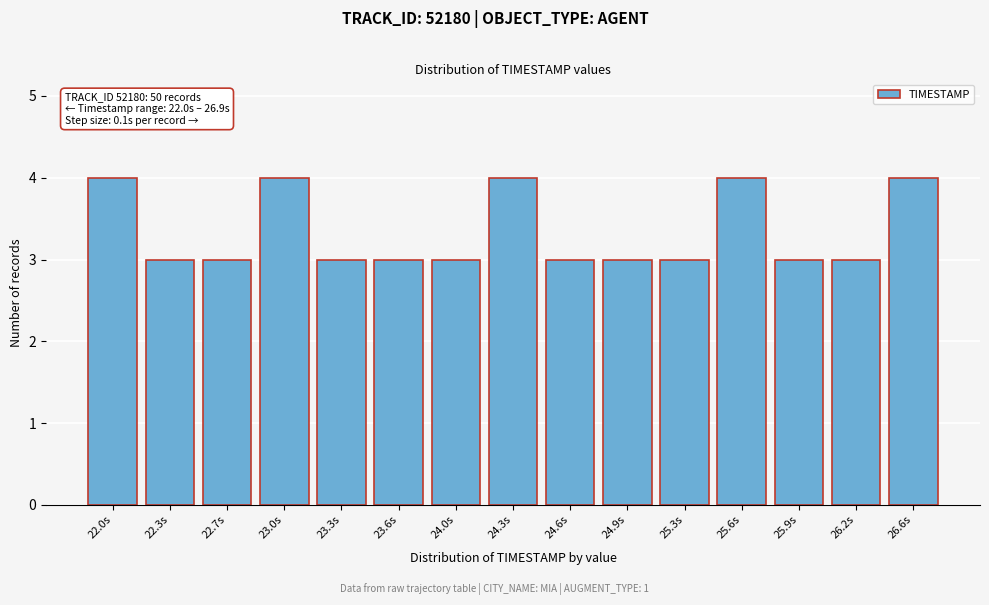

Reading left to right, what are all the values shown in this chart?

4	3	3	4	3	3	3	4	3	3	3	4	3	3	4